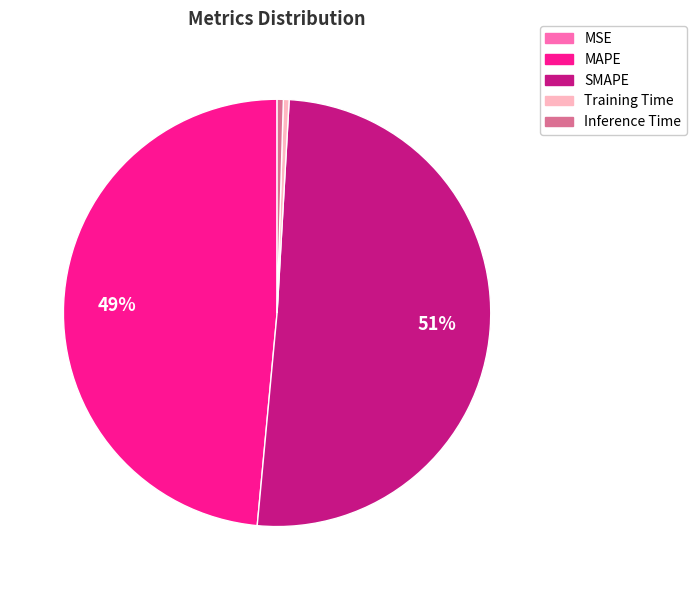

Which category has the biggest portion of the pie?

SMAPE